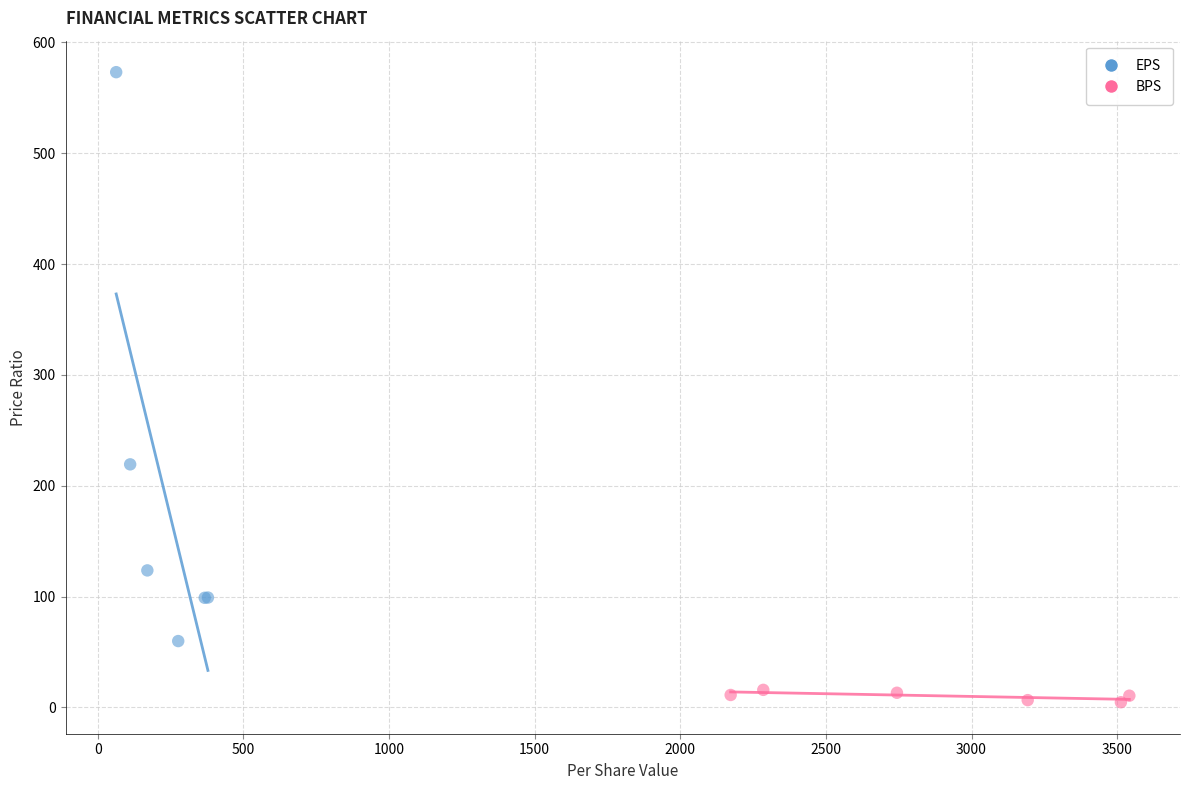

Which series reaches the maximum Y coordinate?

EPS